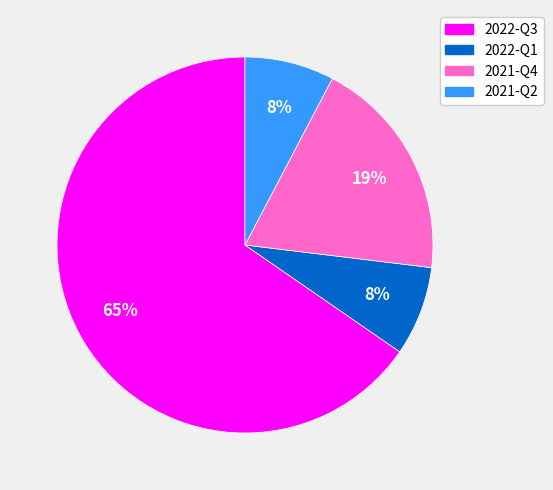

Is the sum of 2022-Q1 and 2022-Q3 greater than half?

Yes